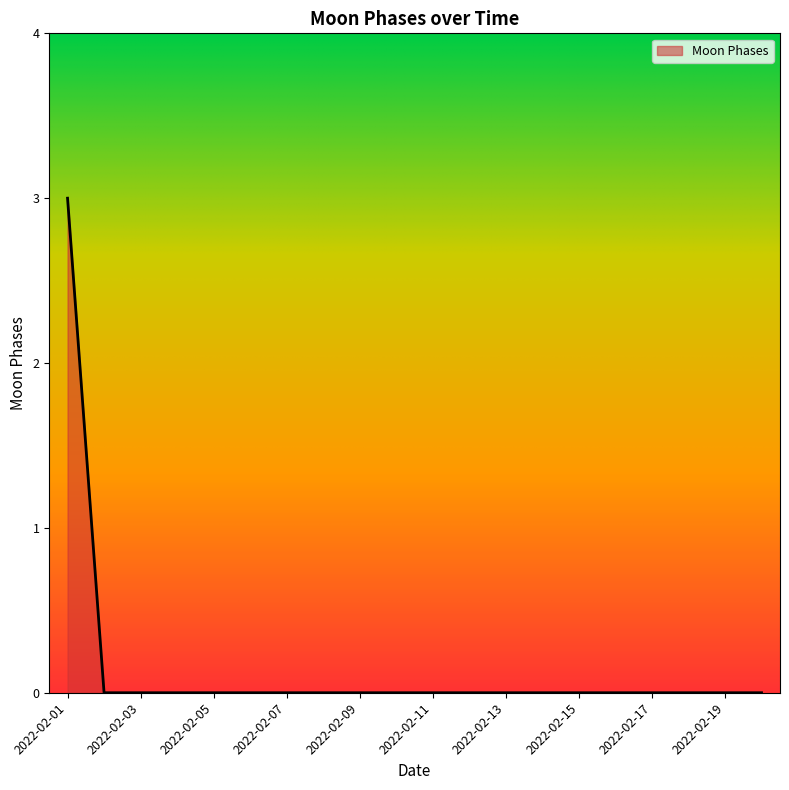

Count the number of categories in the chart.

20